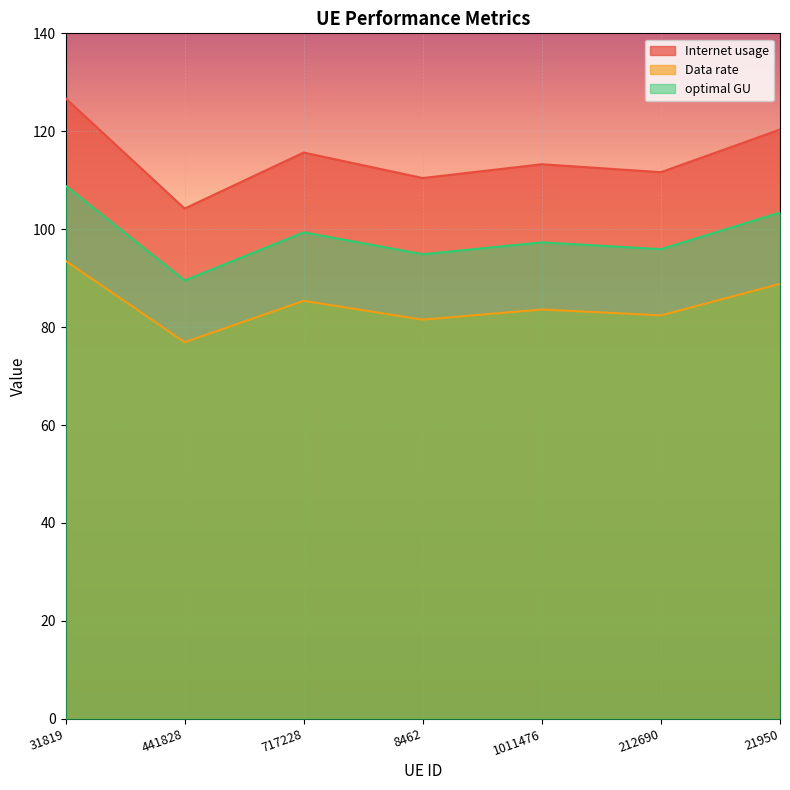

Where is Internet usage nearest to the value 85?

717228